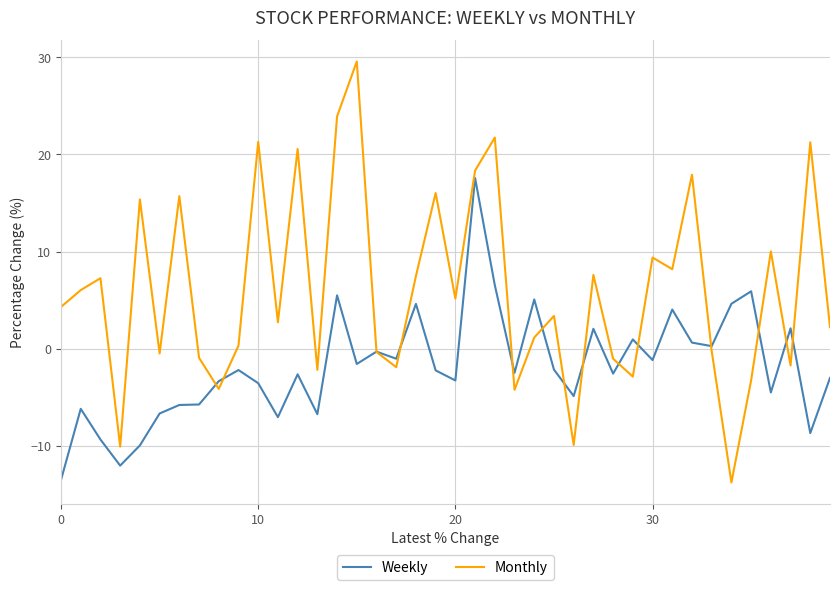

What is the lowest value of the Monthly series?

-13.8